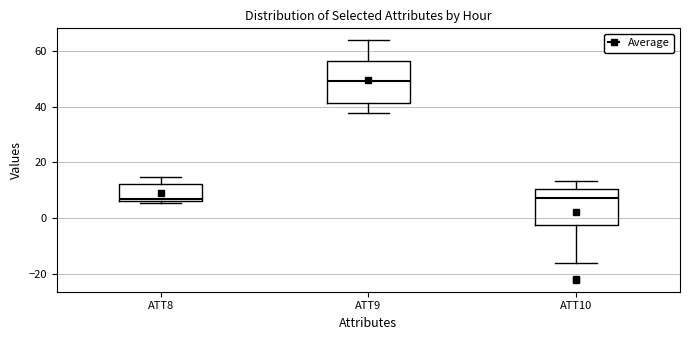

Reading left to right, read every box against the y-axis: the position of its median line, the range the box covers, and the ends of its whiskers. The values are not printed on the chart, so give them approximately, as read against the axis.

ATT8: median 8, box 6 to 12, whiskers 6 (just below the box's lower edge) to 14
ATT9: median 50, box 42 to 56, whiskers 38 to 64
ATT10: median 8, box -2 to 10, whiskers -16 to 14